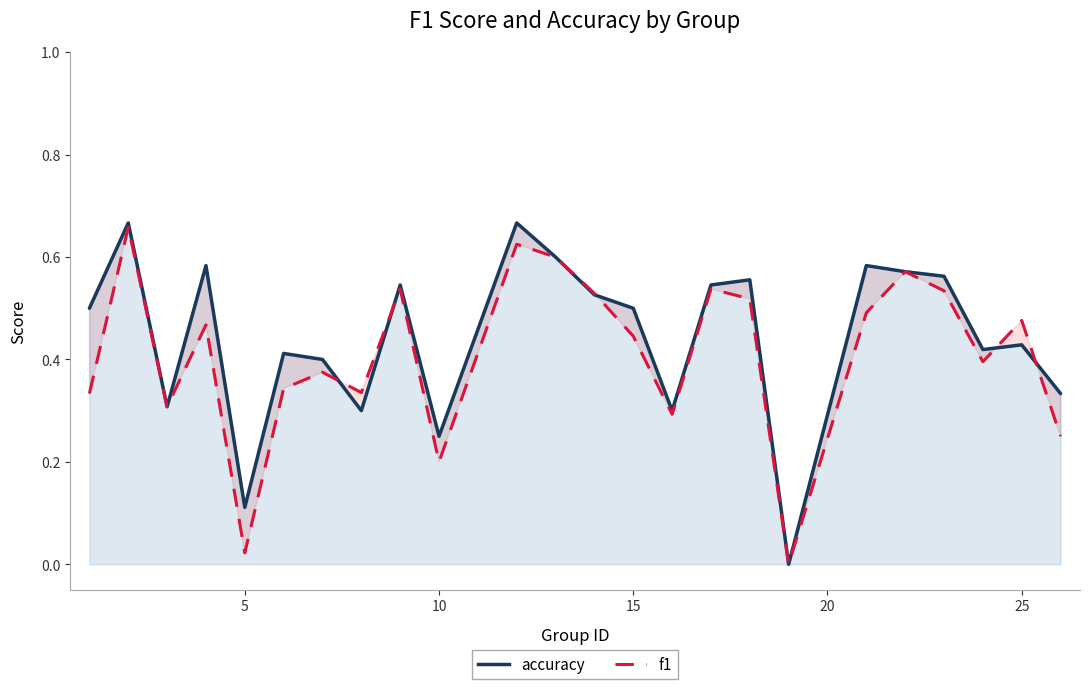

In f1, how many points are lower than both neighbors (excluding endpoints)?

7